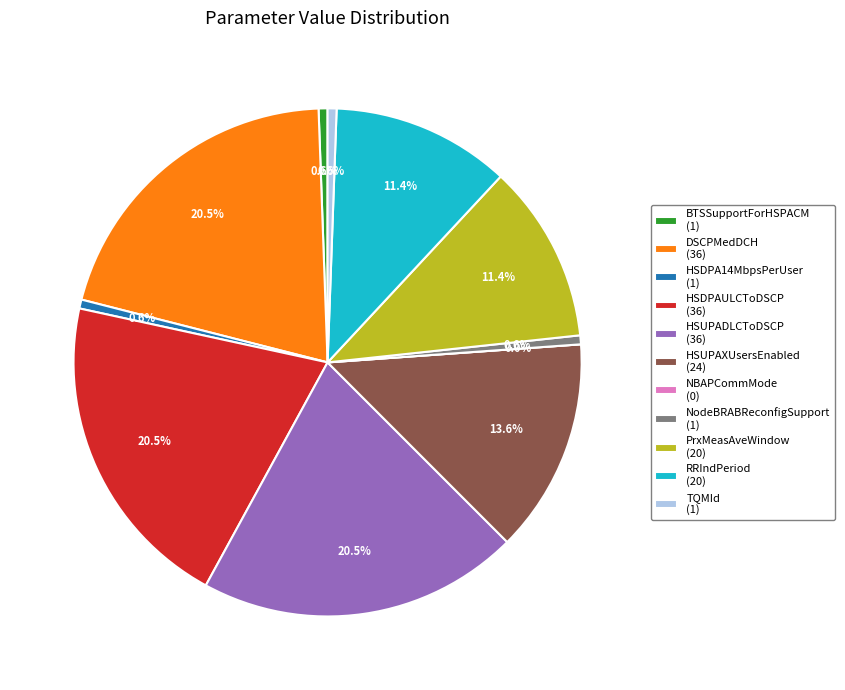

The NBAPCommMode slice represents 0% of the pie. True or false?

True